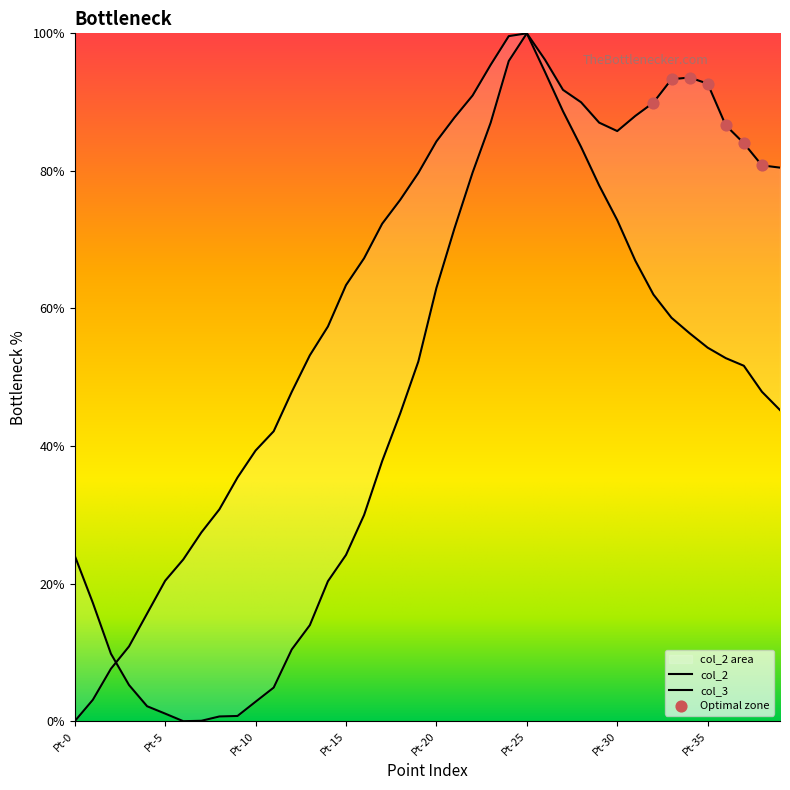

What is the total value across all series at Pt-28?

173.5